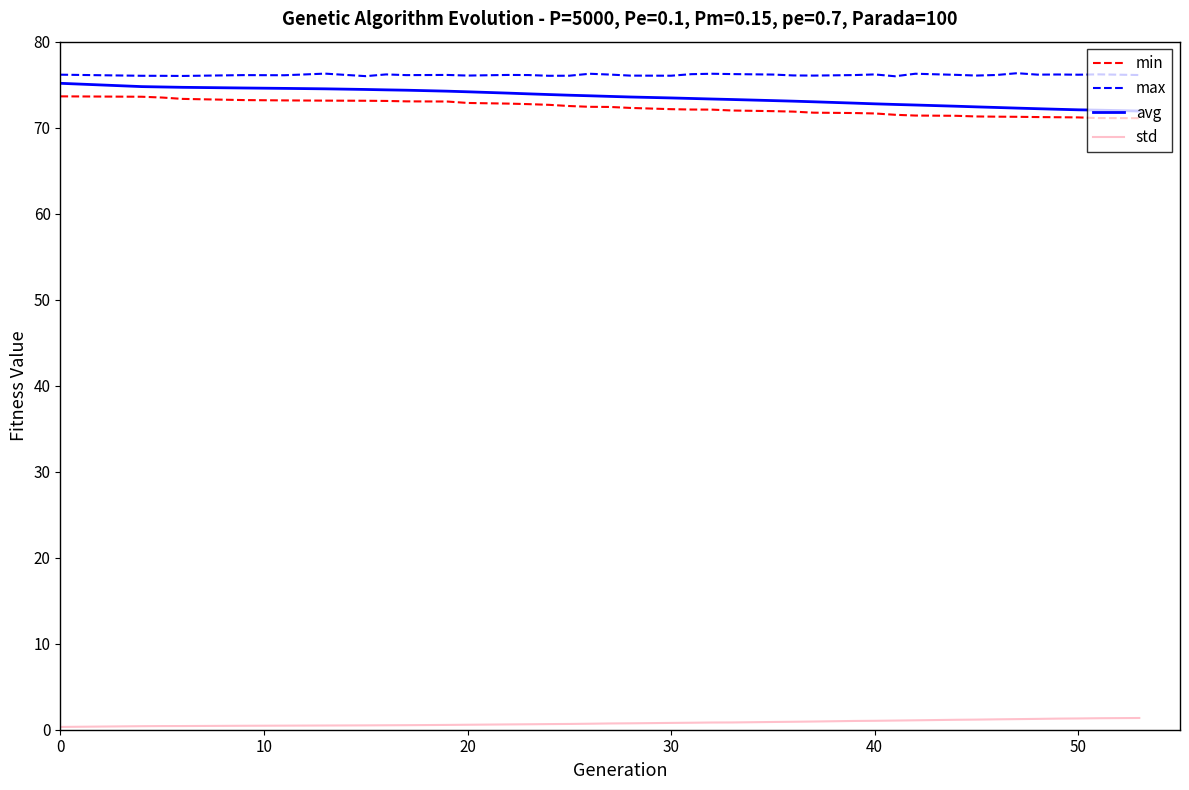

True or false: std and avg intersect in this chart.

False